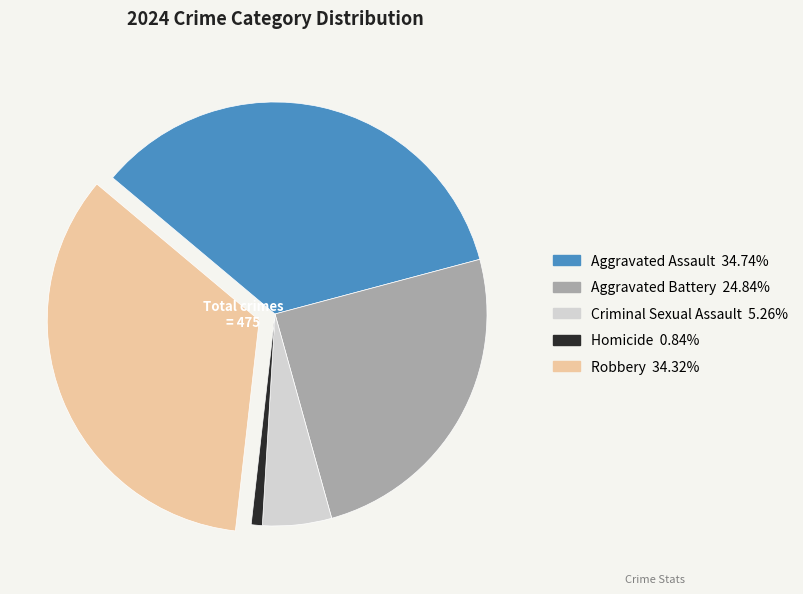

Which category has the smallest portion of the pie?

Homicide